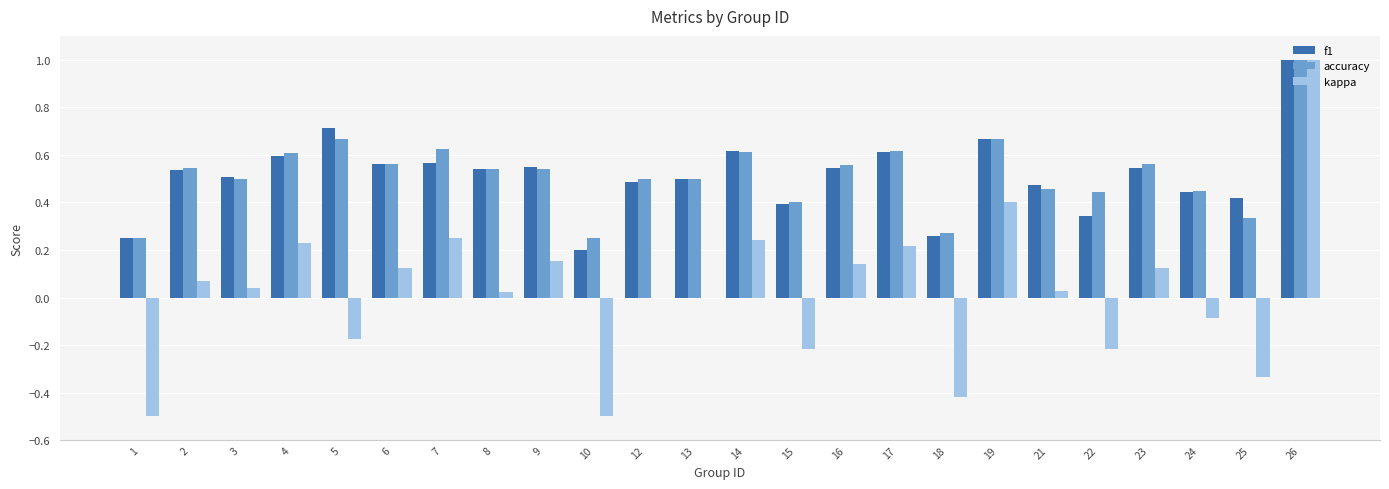

At which label does kappa reach its peak?

26